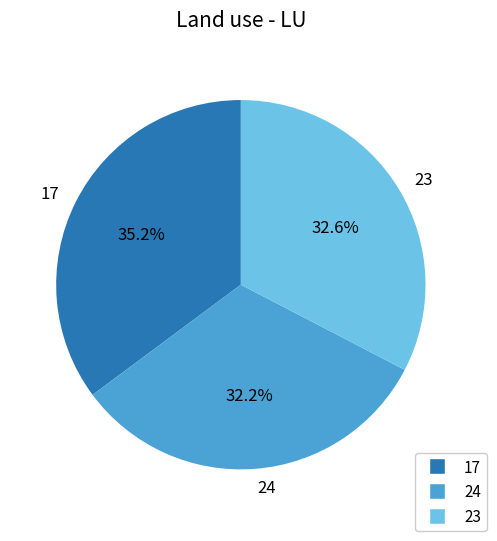

What is the largest slice in the pie chart?

17